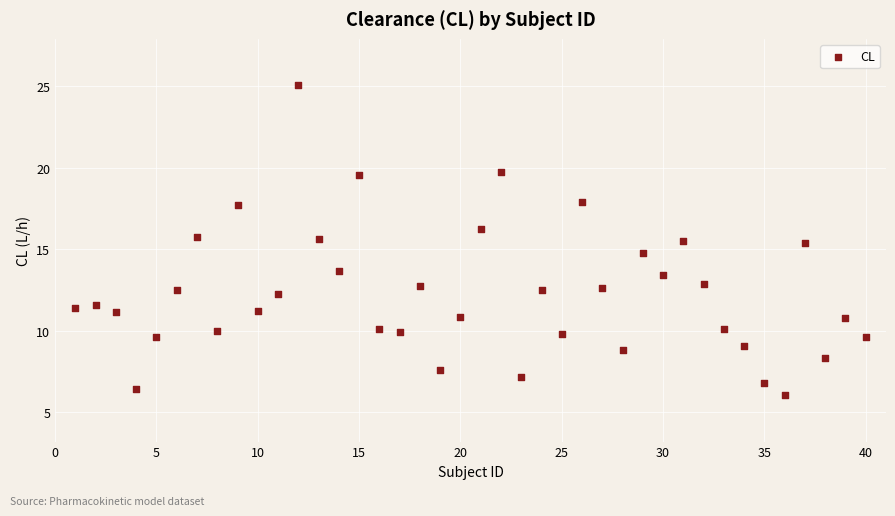

What is the range of Y values (max minus min)?

19.0